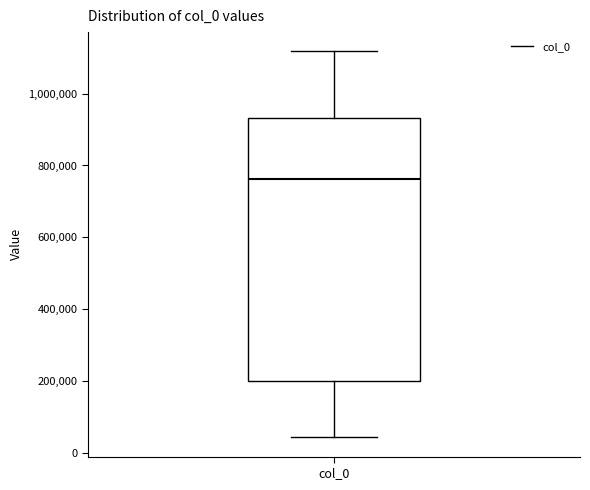

Read this box plot against the y-axis: the position of the median line, the range covered by the box, and the ends of both whiskers. The values are not printed on the chart, so give them approximately, as read against the axis.

median 760000, box 200000 to 940000, whiskers 40000 to 1120000